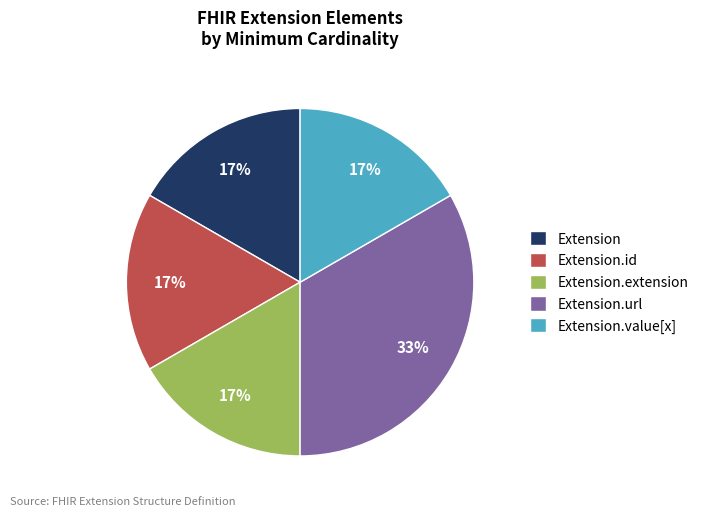

Is the sum of Extension.value[x] and Extension greater than half?

No